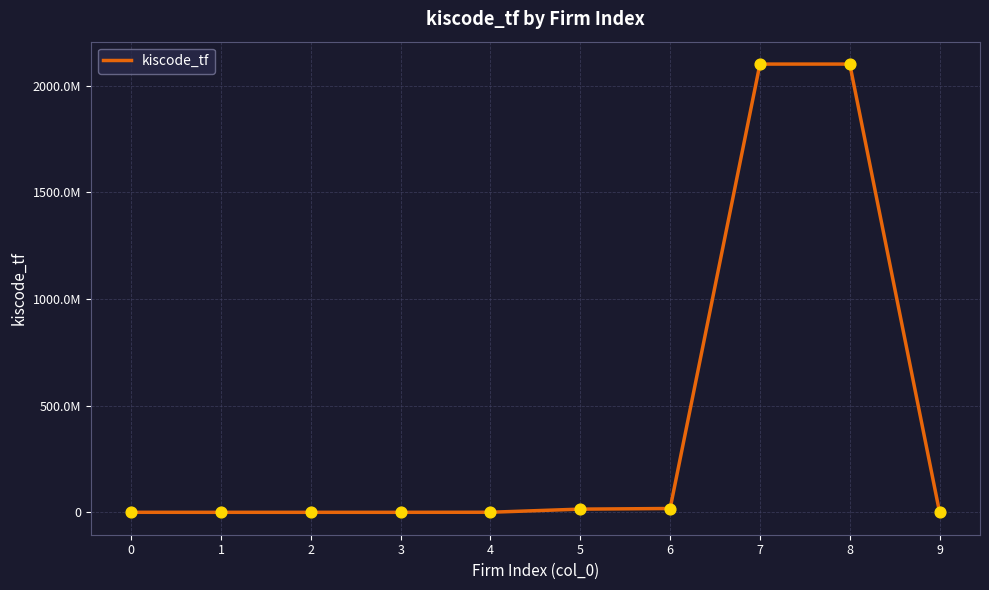

Between 6 and 5, which is larger?

6